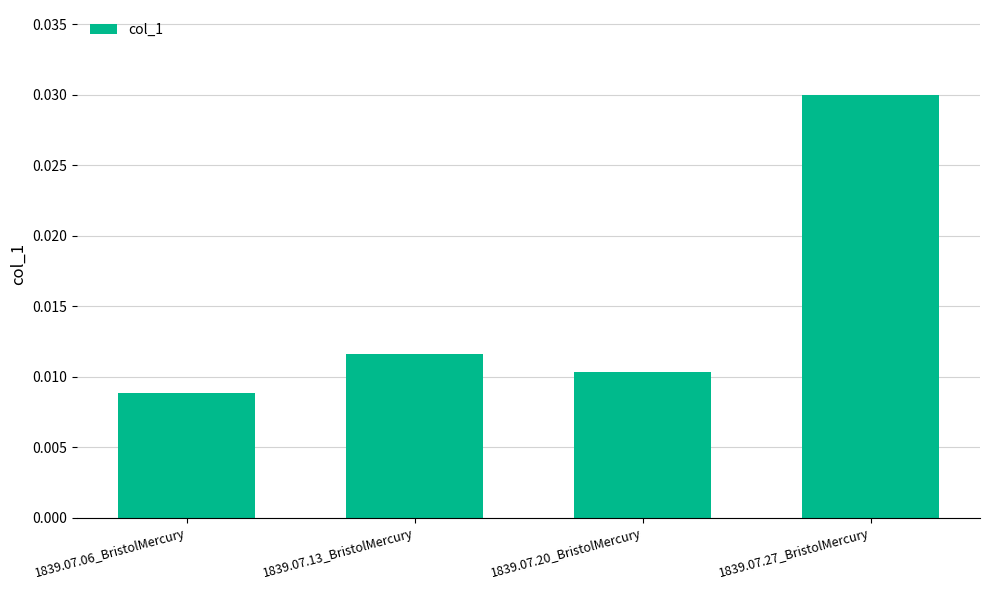

Which has a higher value, 1839.07.13_BristolMercury or 1839.07.20_BristolMercury?

1839.07.13_BristolMercury